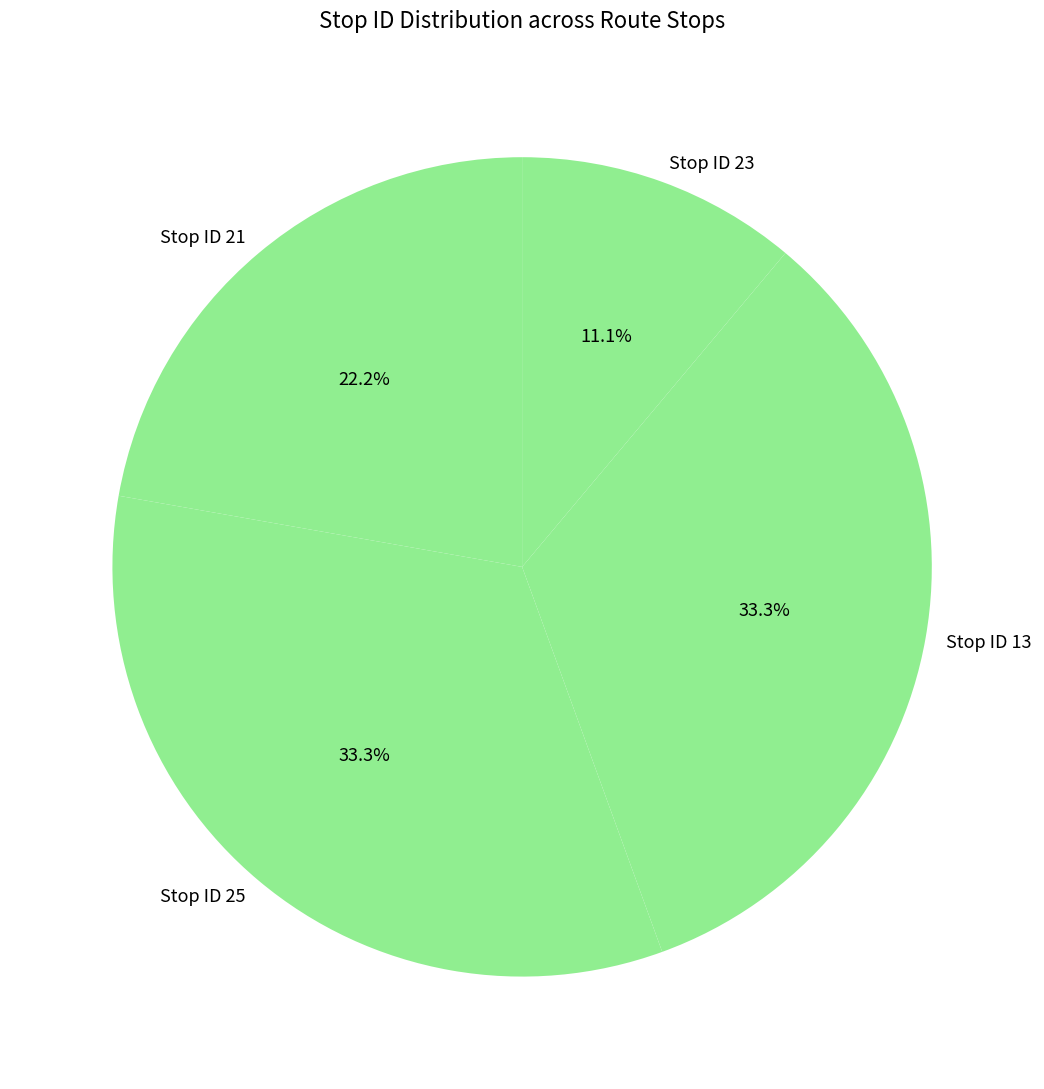

Which has a higher value, Stop ID 23 or Stop ID 13?

Stop ID 13